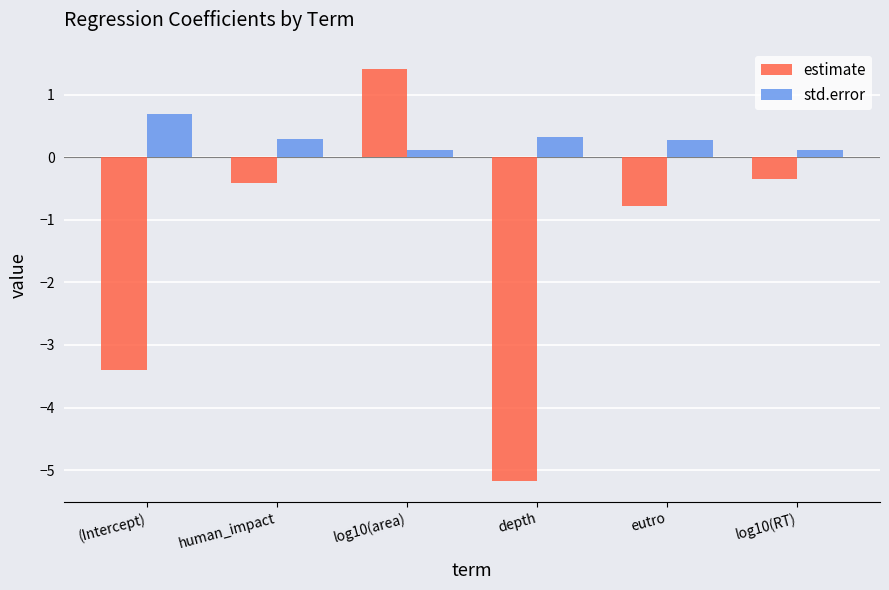

What position from the left is eutro?

5